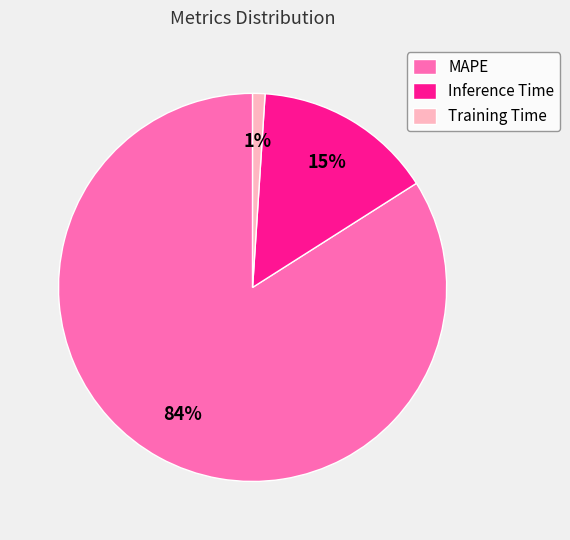

Rank the categories by value from highest to lowest.

MAPE, Inference Time, Training Time